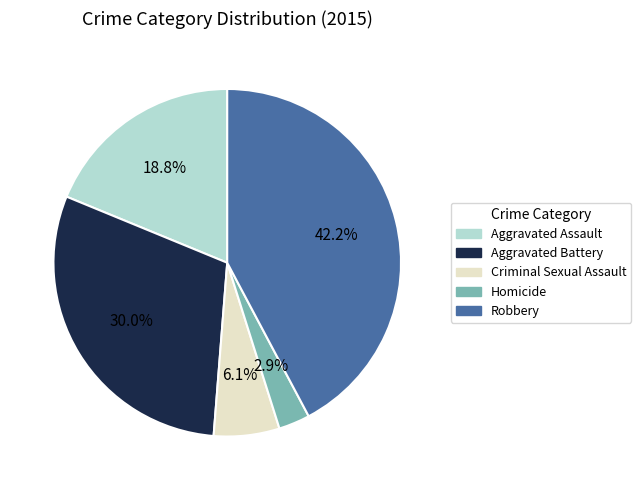

Rank the categories by value from highest to lowest.

Robbery, Aggravated Battery, Aggravated Assault, Criminal Sexual Assault, Homicide